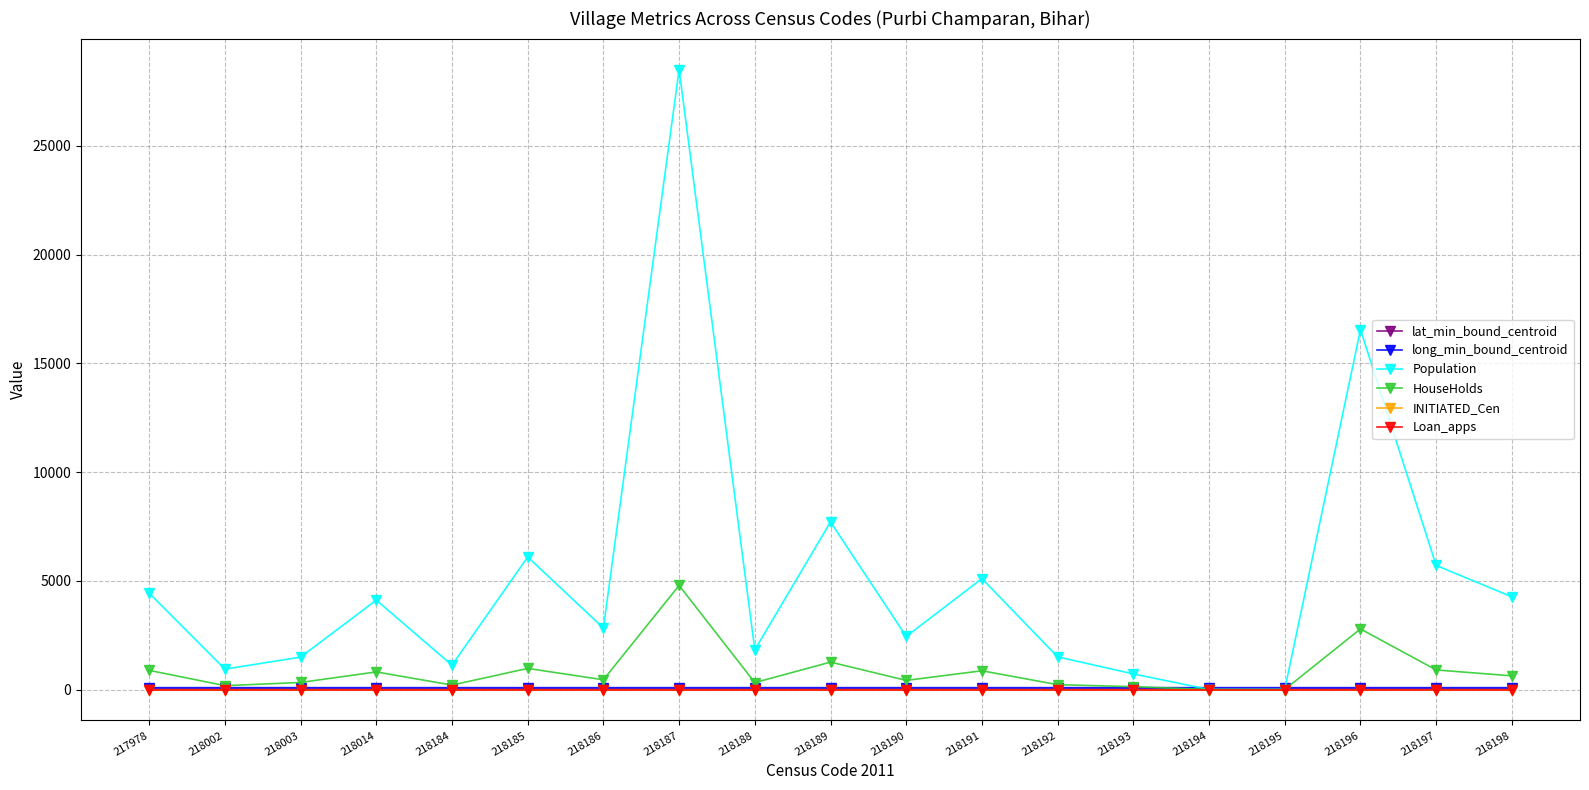

What is the value of the Population point at the 10th from the left?

7704.0